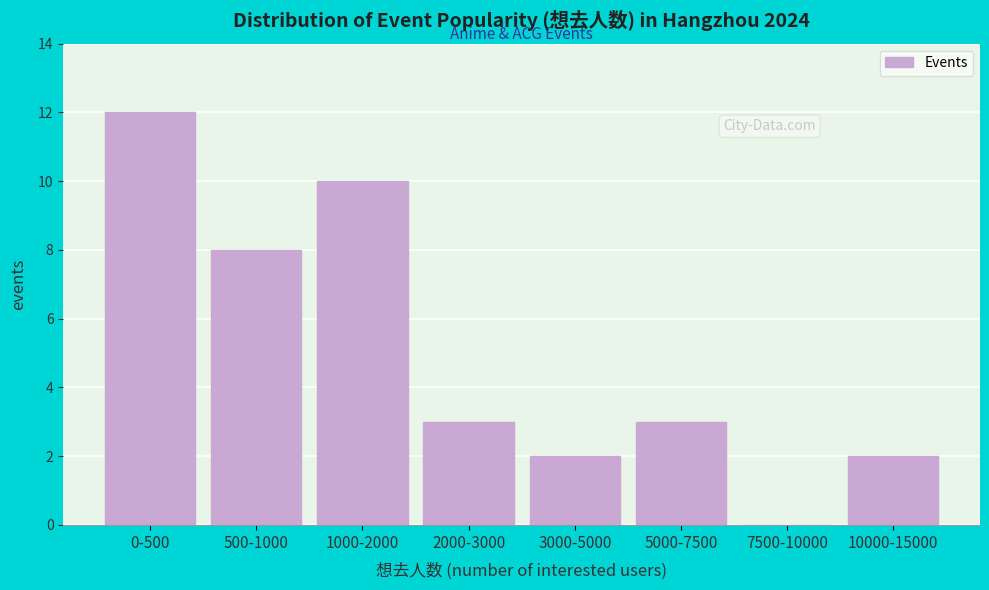

Reading left to right, extract all data points from this chart.

0-500=12	500-1000=8	1000-2000=10	2000-3000=3	3000-5000=2	5000-7500=3	7500-10000=0	10000-15000=2